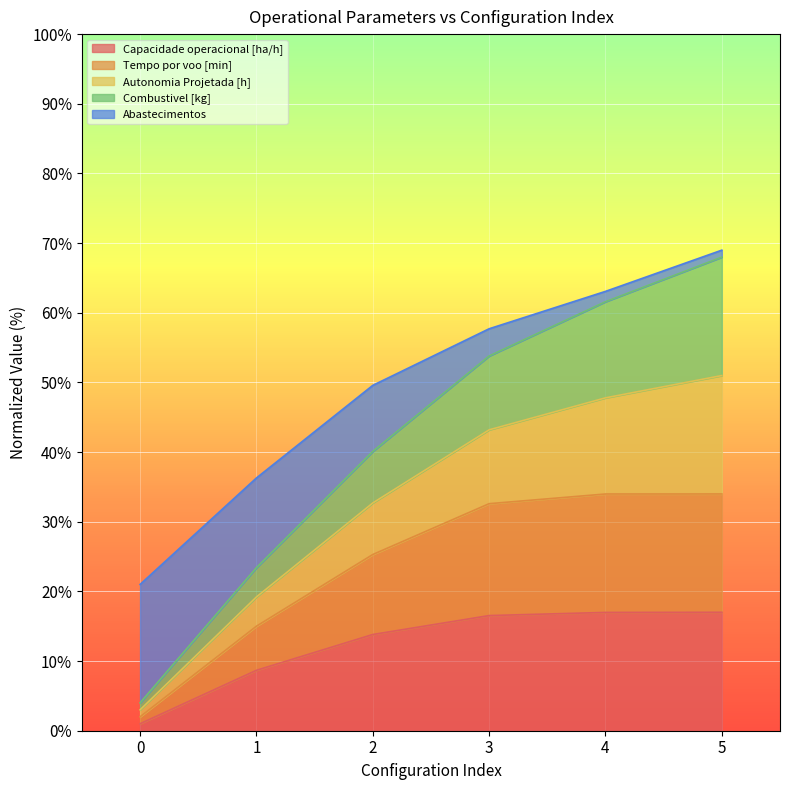

What is the difference between the Capacidade operacional [ha/h] values at 0 and 3?

15.5